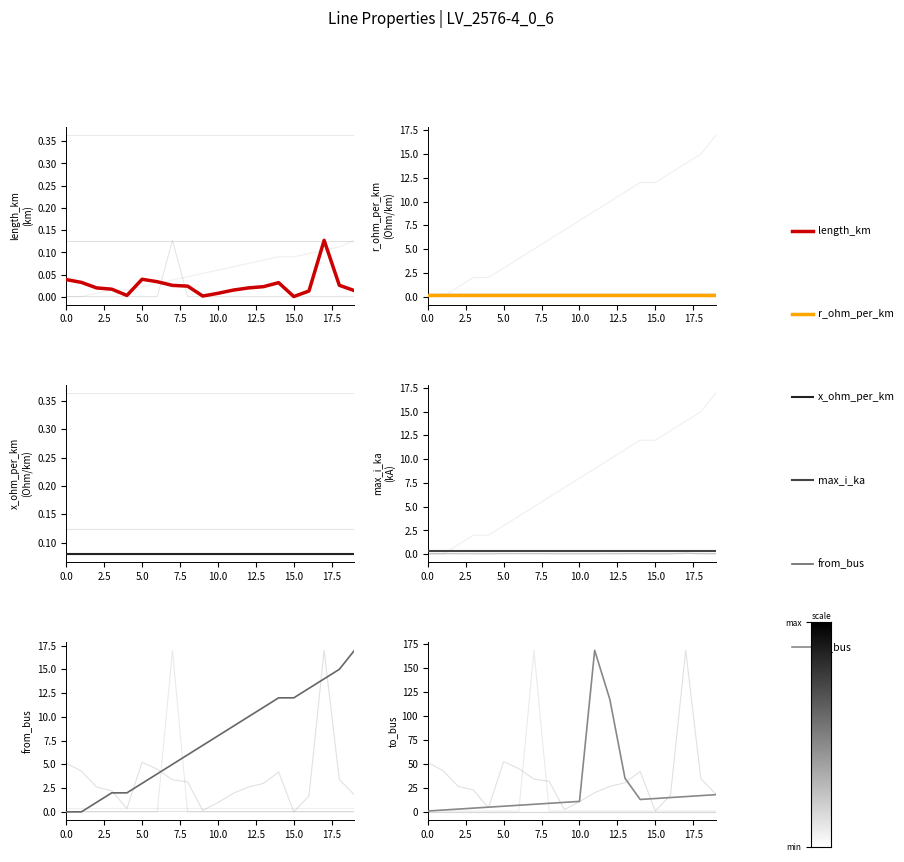

What position from the right is 12?

8